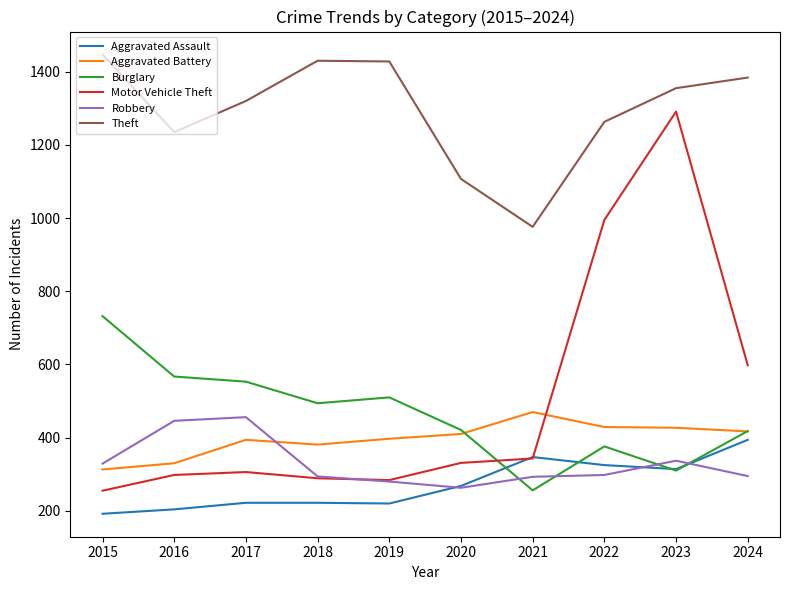

Which series has the largest range (max minus min)?

Motor Vehicle Theft